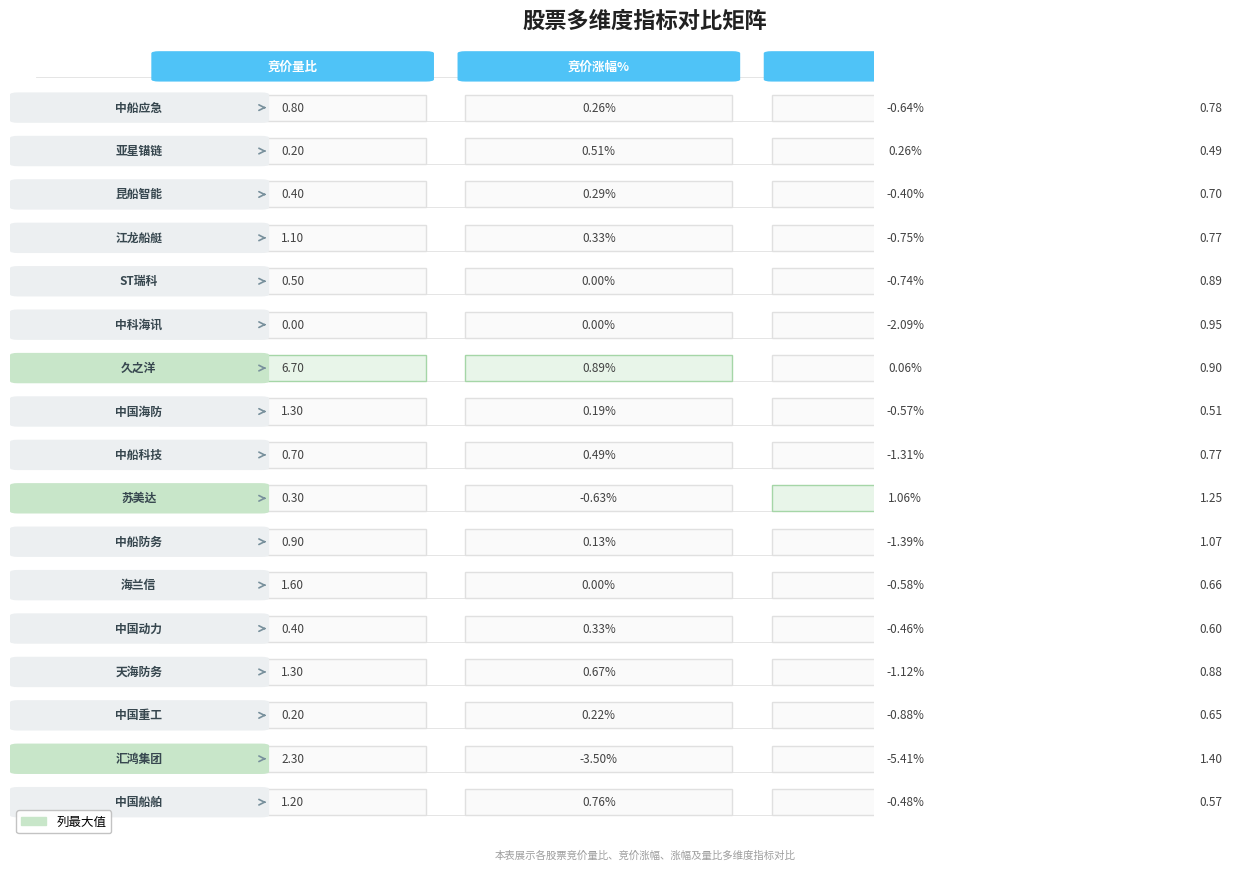

Count the number of data series in this chart.

4